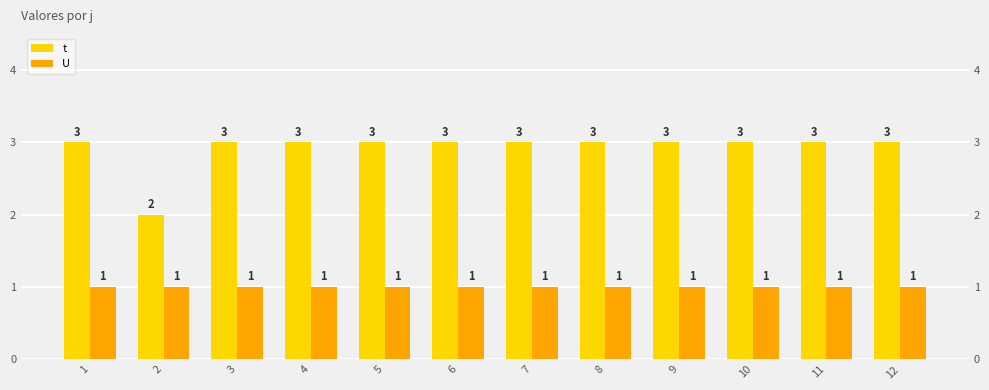

At how many categories does at least one series exceed 1?

12